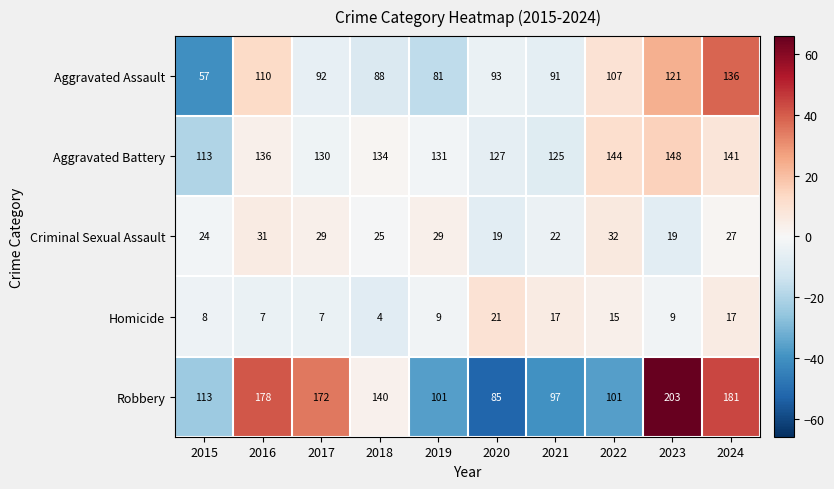

What is the difference between the Aggravated Assault values at 2016 and 2018?

22